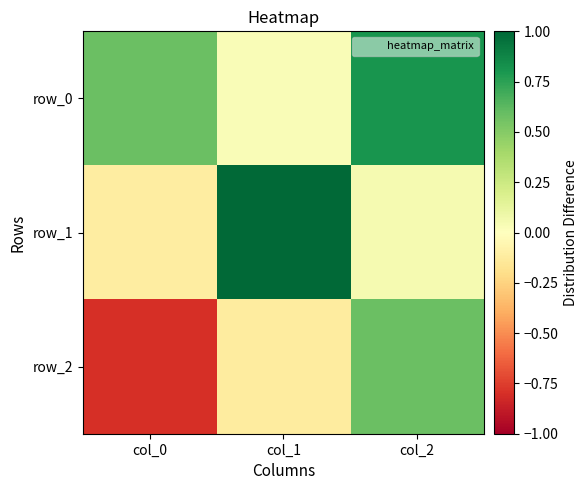

Reading left to right, extract all data points from this chart.

row_0: col_0=0.6	col_1=0.0	col_2=0.8
row_1: col_0=-0.1	col_1=1.0	col_2=0.1
row_2: col_0=-0.8	col_1=-0.1	col_2=0.6